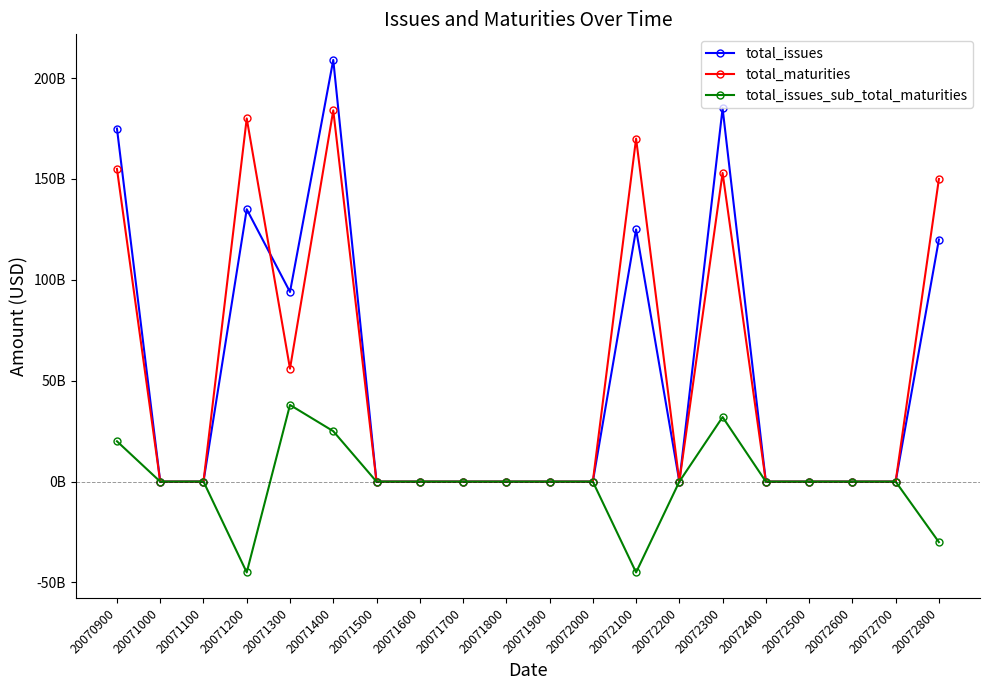

Does the chart have visible grid lines?

No